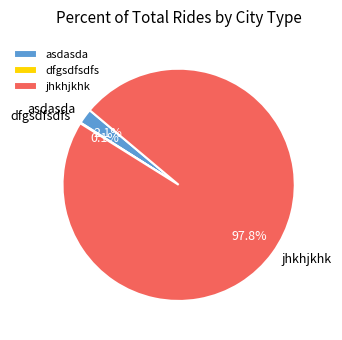

Does jhkhjkhk account for over 50% of the chart?

Yes